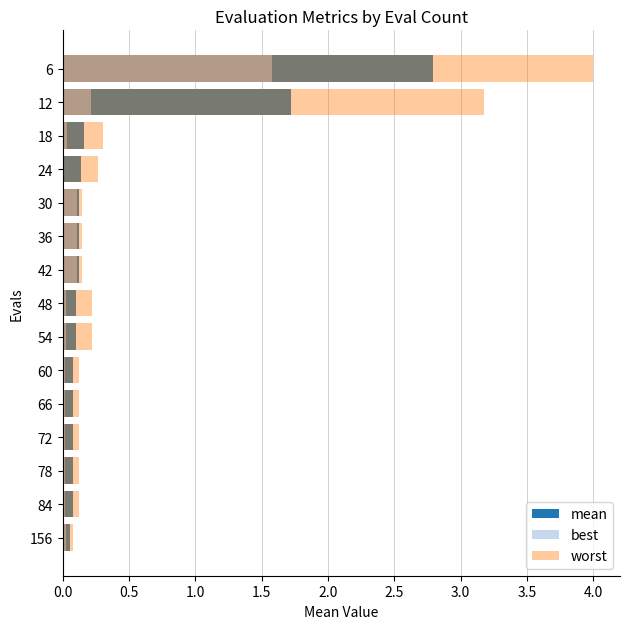

Which series changed the most between 0.5 and 4.5?

worst